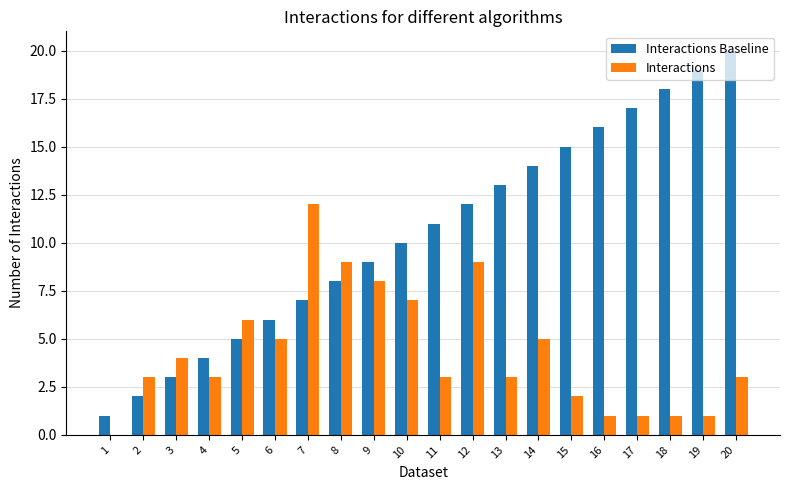

The value of Interactions Baseline at 19 is 19. True or false?

True